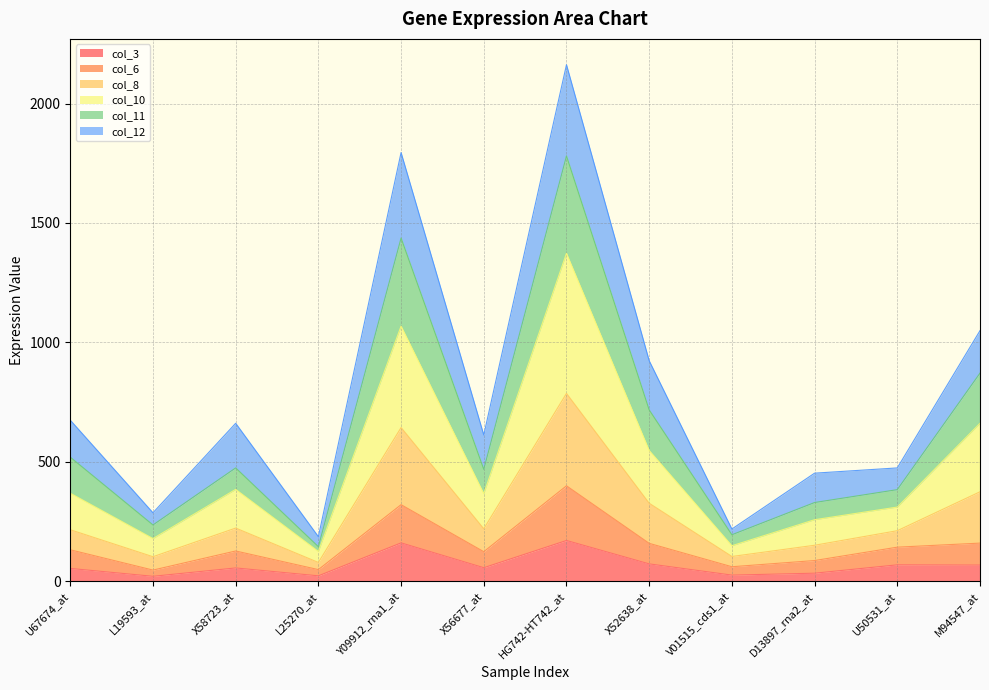

In col_10, how many points are higher than both neighbors (excluding endpoints)?

3